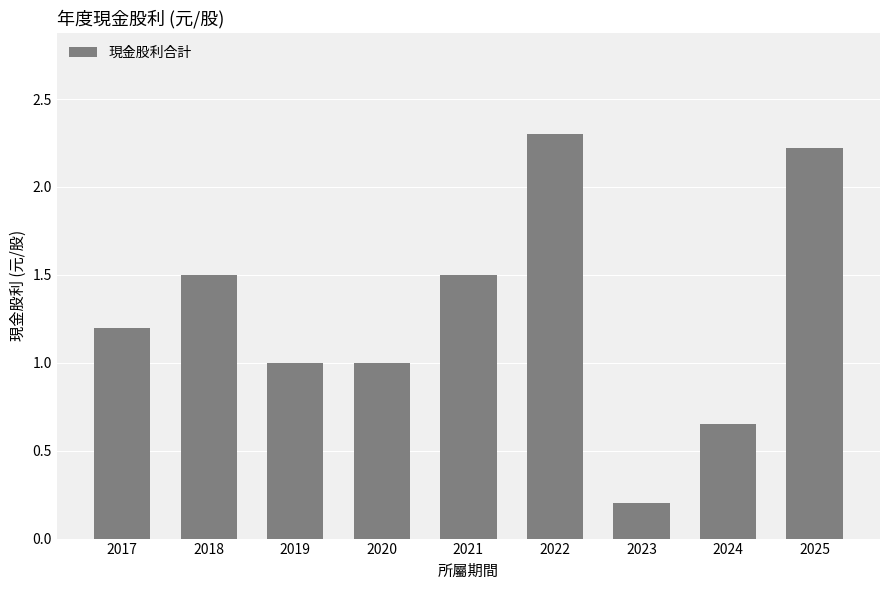

True or false: the data shows 2.2 at 2021.

False